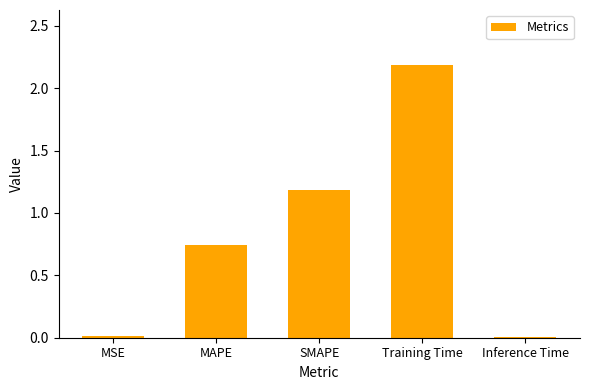

At which category does the chart reach its peak across all series?

Training Time